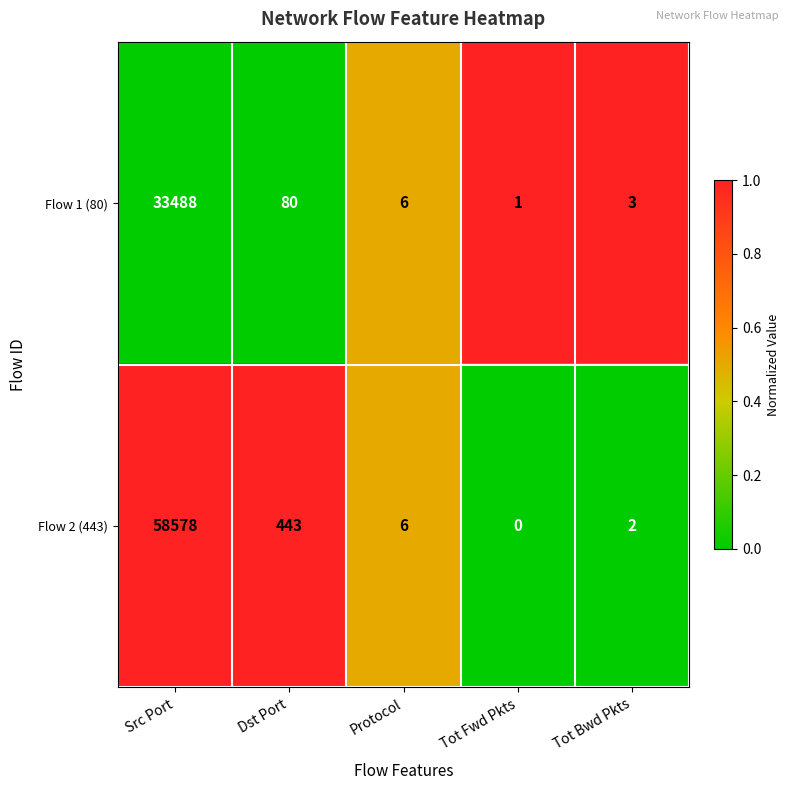

Where does the Flow 1 (80) series first go above 6?

Src Port